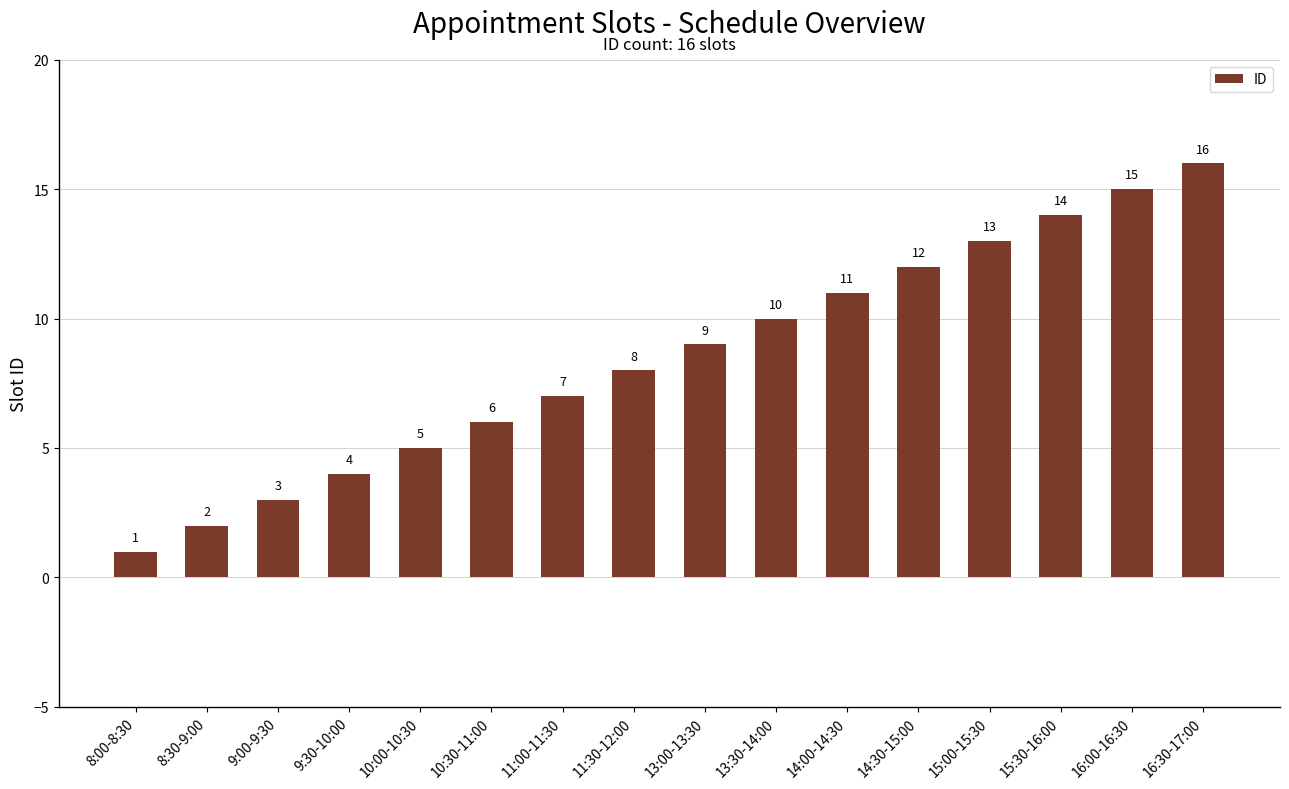

How many data points are less than 9?

8